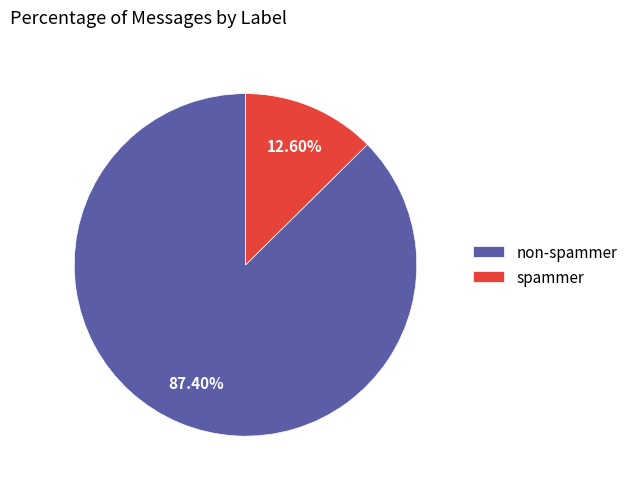

Between non-spammer and spammer, which is larger?

non-spammer